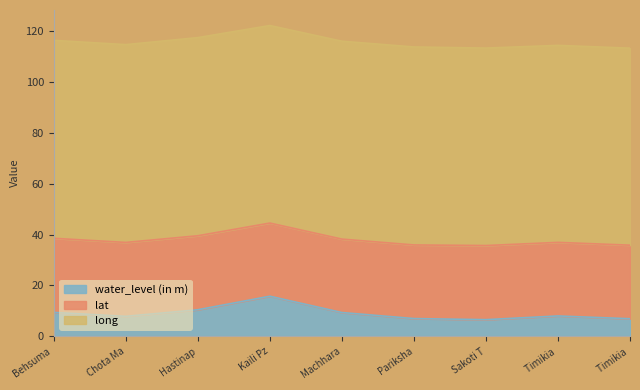

What is the total value across all series at Hastinapur 1?

117.6